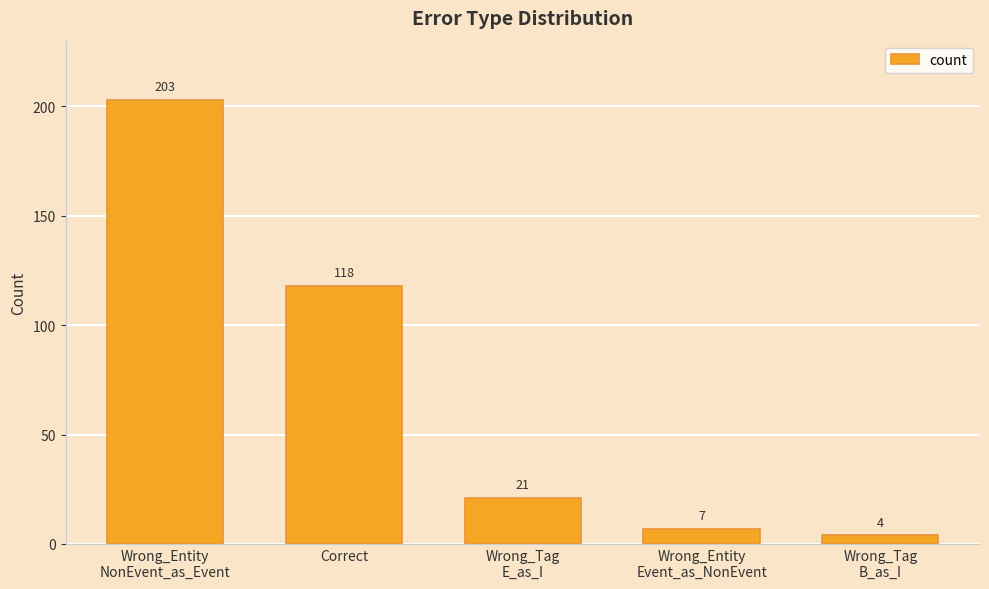

What is the change in value from Wrong_Entity
NonEvent_as_Event to Wrong_Entity
Event_as_NonEvent?

-196